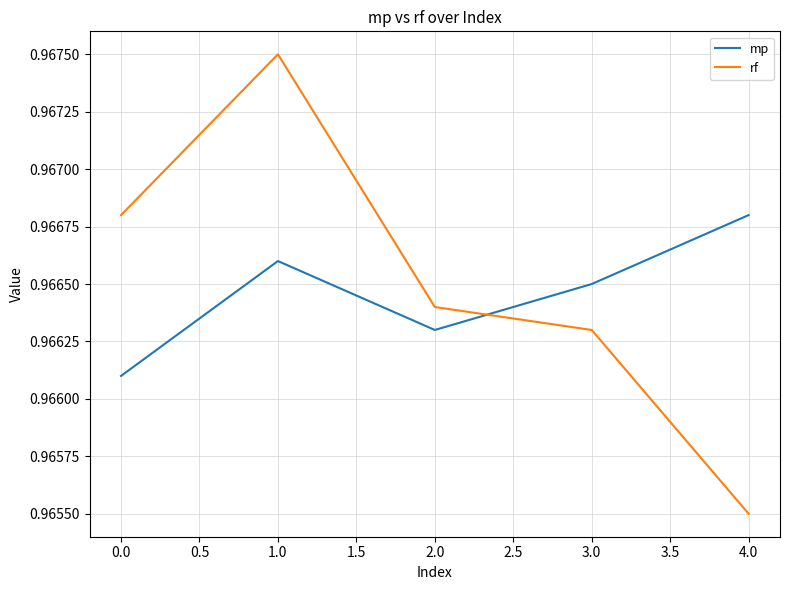

Between 1.0 and 2.0, which series saw the biggest shift?

rf